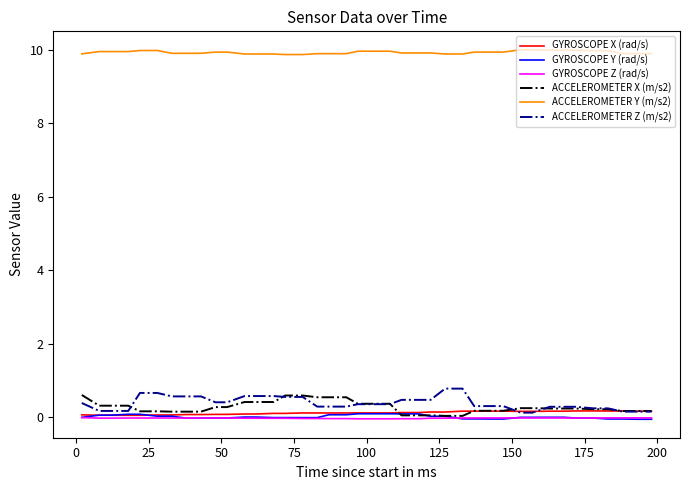

What is the maximum value for ACCELEROMETER Z (m/s2)?

0.8